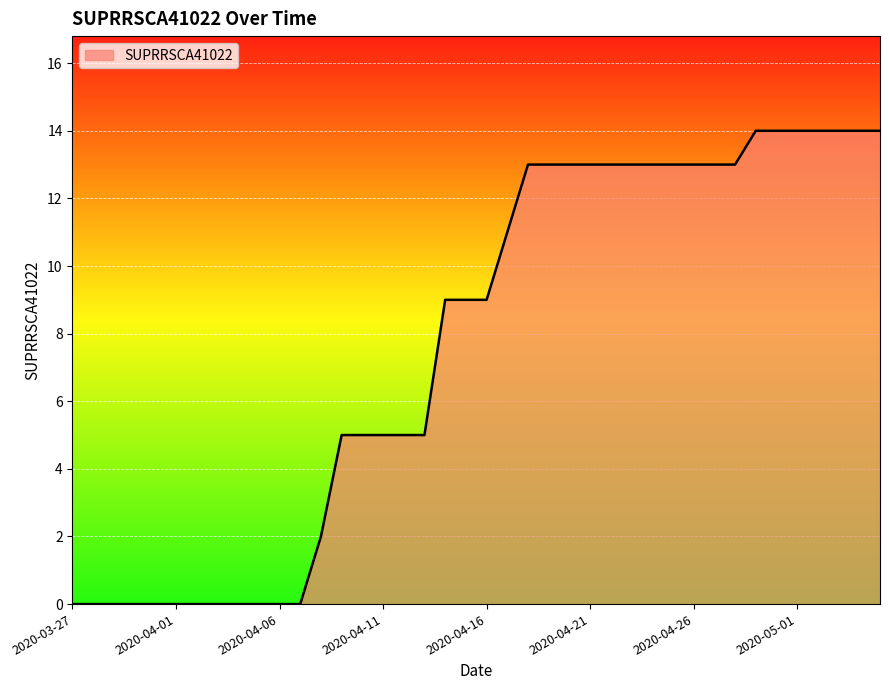

What is the greatest value displayed?

14